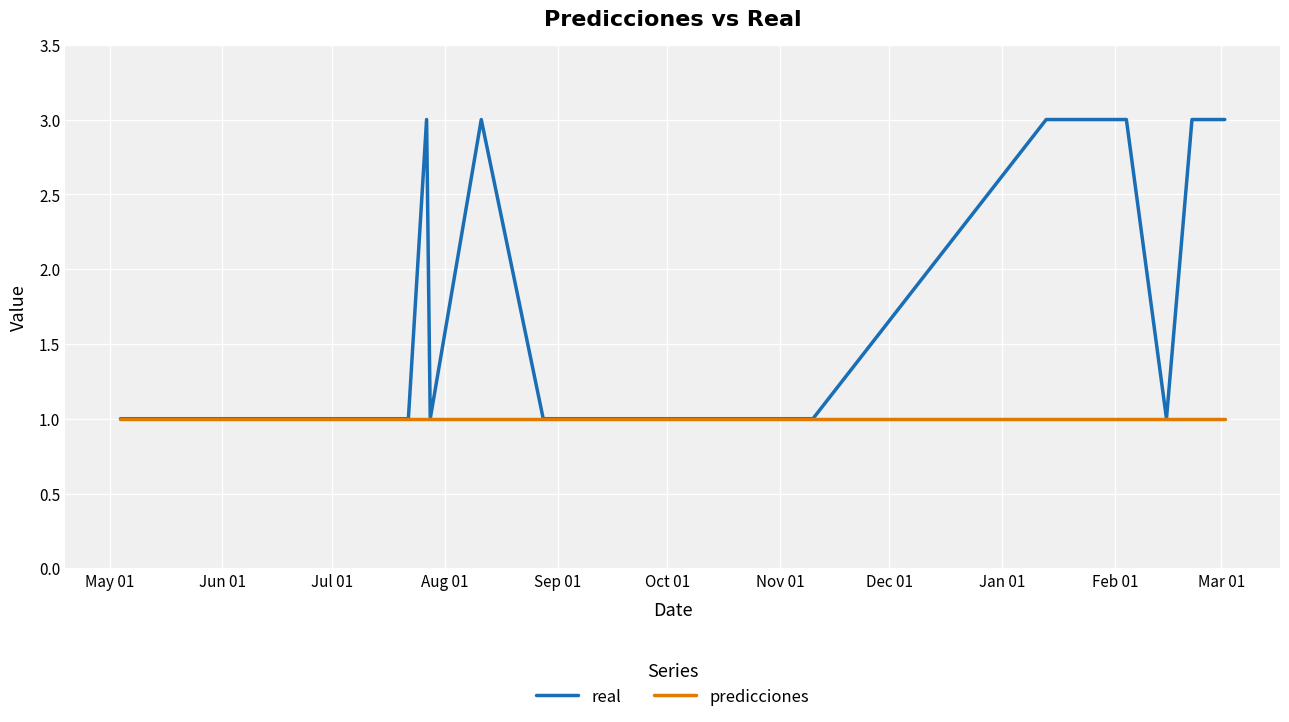

Rank the series by their maximum value, from lowest to highest.

predicciones, real